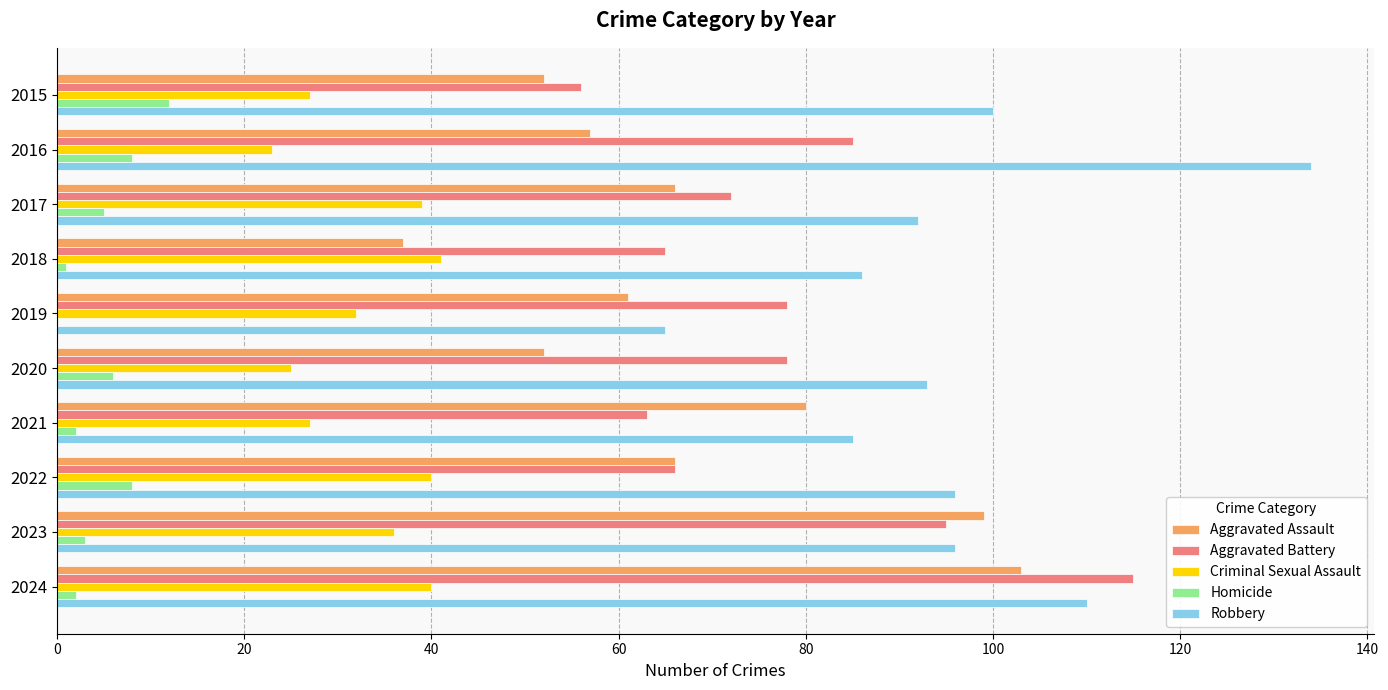

Between 2017 and 2018, which series saw the biggest shift?

Aggravated Assault